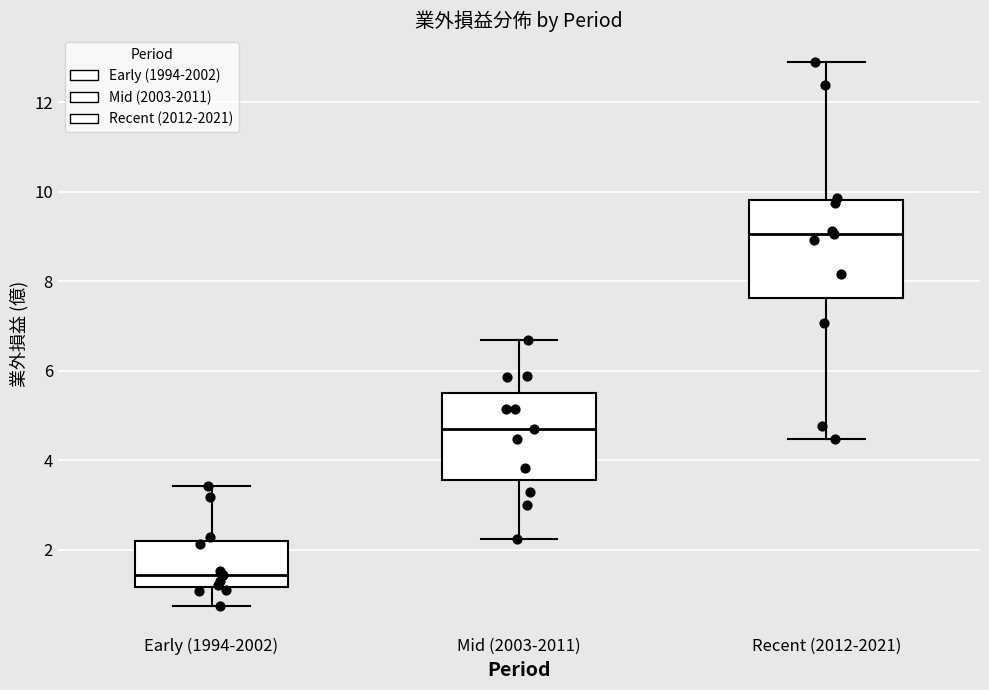

Which box's median line is the lowest?

Early (1994-2002)